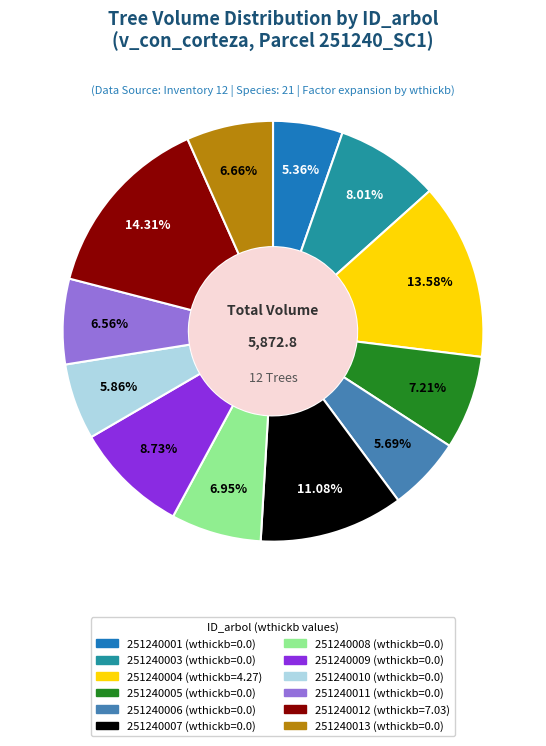

Which category has the biggest portion of the pie?

251240012